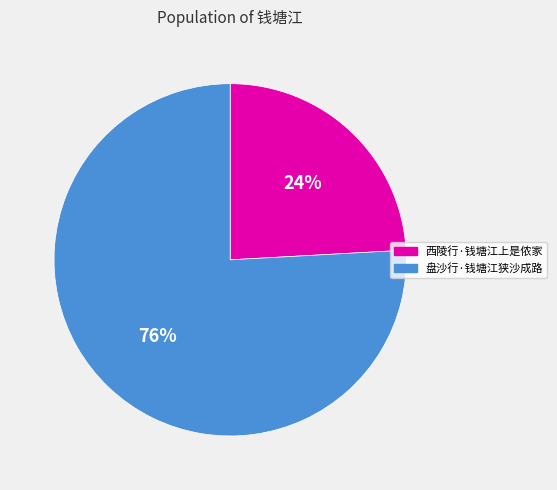

To the nearest percent, what portion does 西陵行·钱塘江上是侬家 represent?

24%